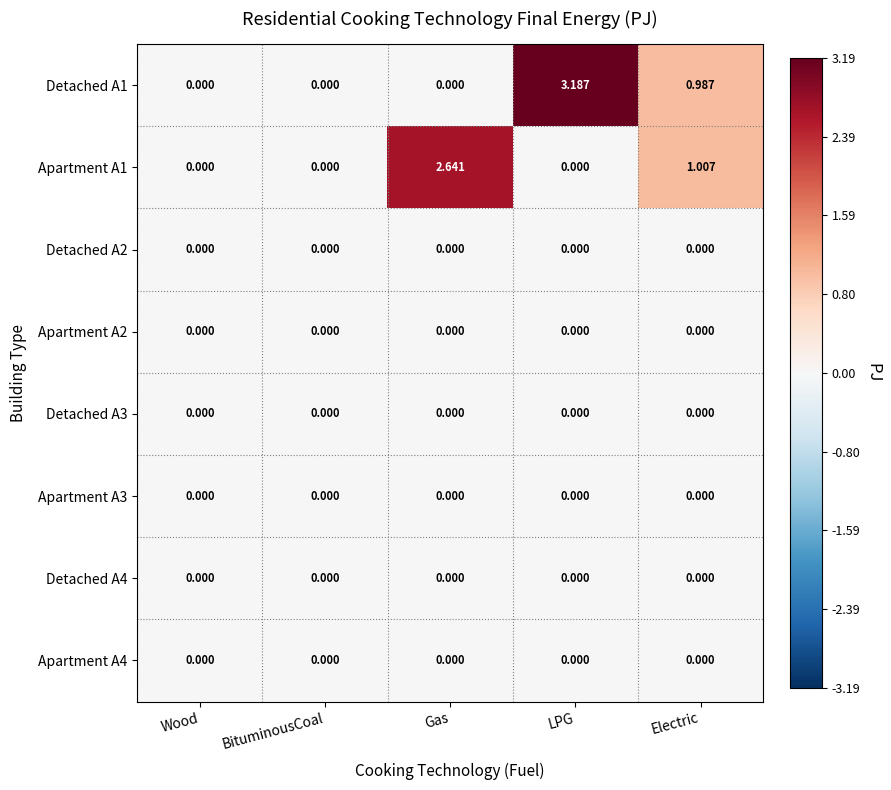

At which category is the sum across all series the highest?

LPG